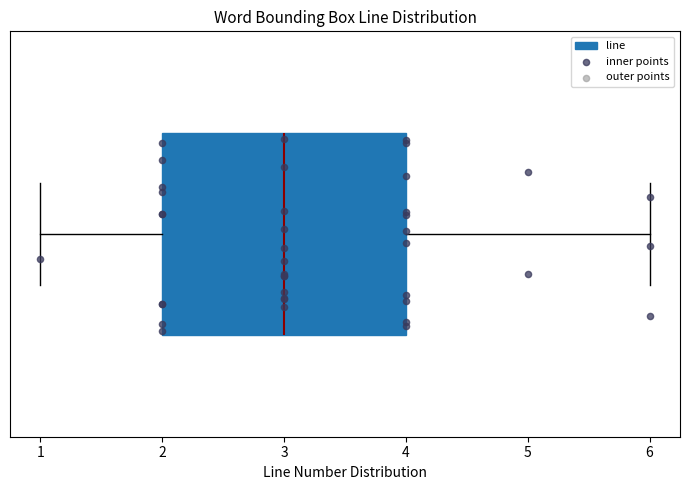

Read this box plot against the x-axis: the position of the median line, the range covered by the box, and the ends of both whiskers. The values are not printed on the chart, so give them approximately, as read against the axis.

median 3, box 2 to 4, whiskers 1 to 6